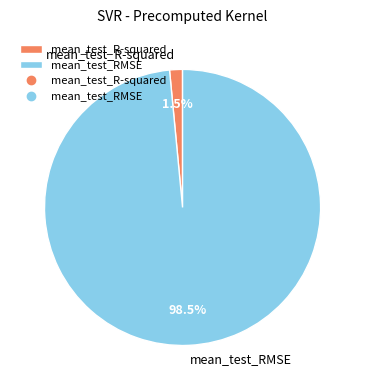

To the nearest percent, what is the difference between the mean_test_R-squared and mean_test_RMSE slice percentages?

97%